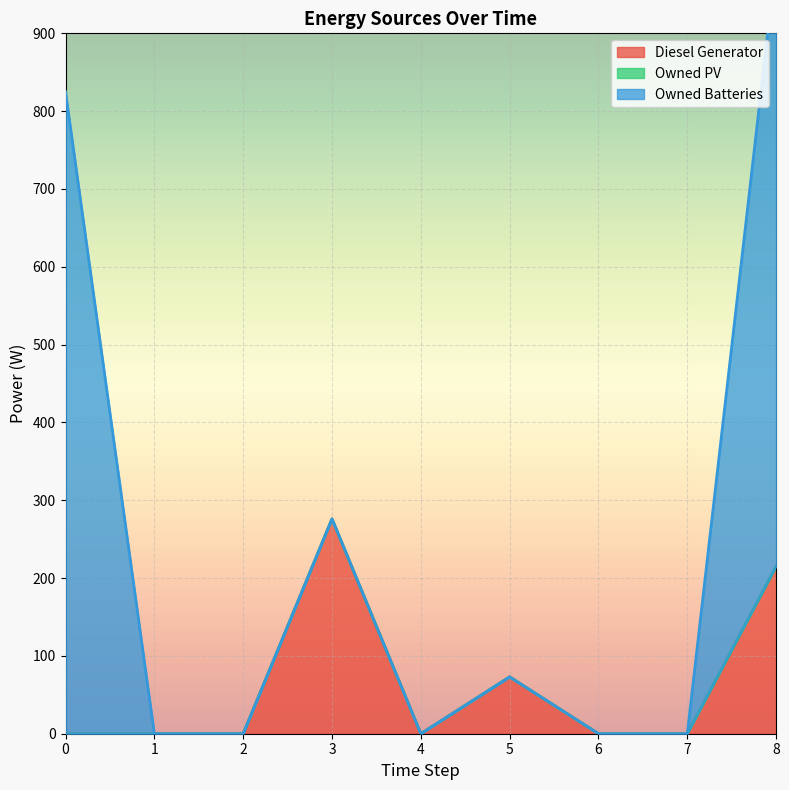

Which series has the largest total across all categories?

Owned Batteries